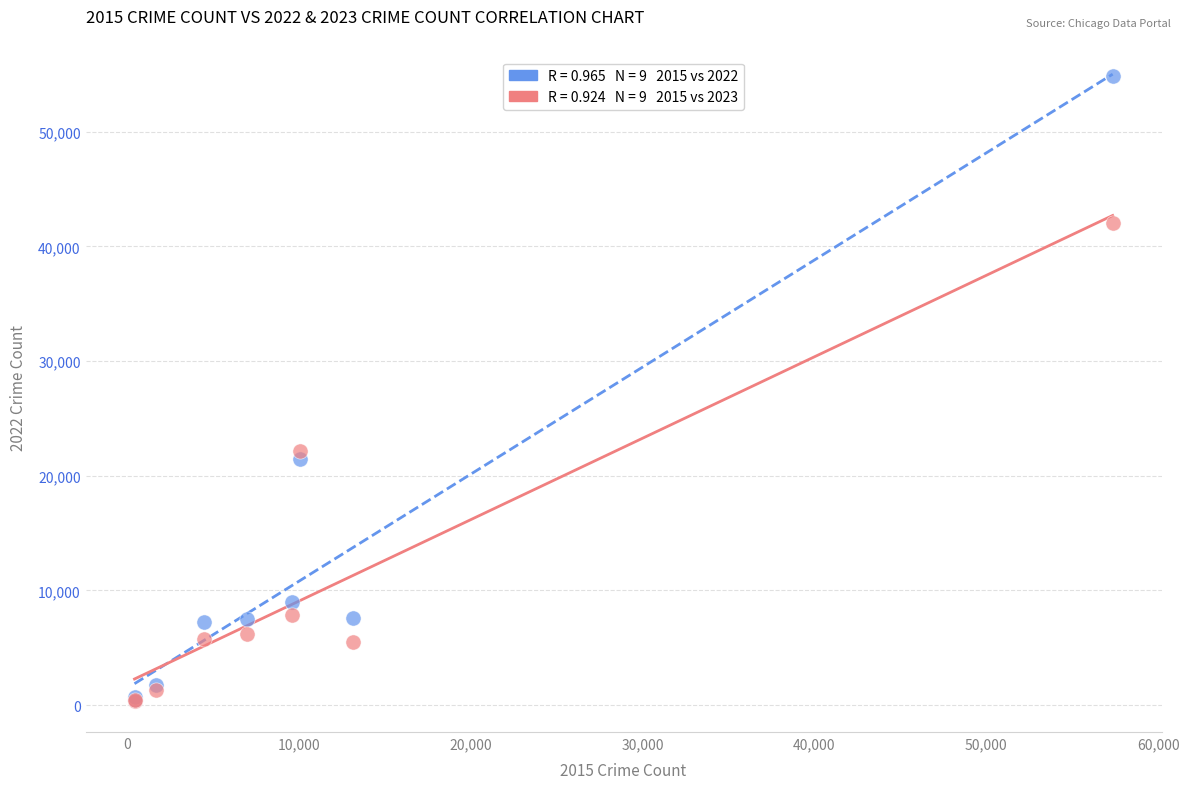

Across all series, what Y value is closest to 27606?

22204